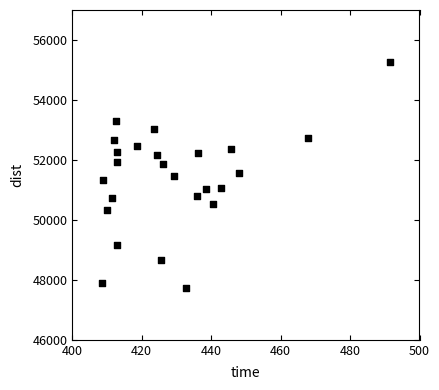

What is the range of Y values (max minus min)?

7534